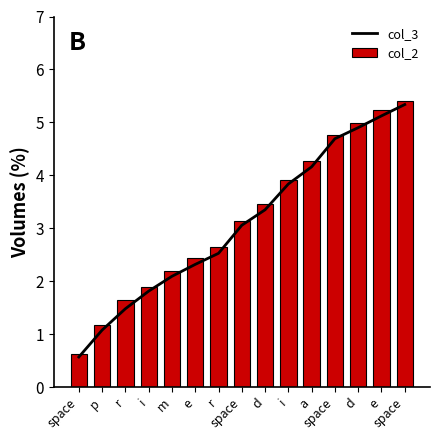

Reading left to right, what are all the values shown in this chart?

col_3: space=0.6	p=1.1	r=1.5	i=1.8	m=2.1	e=2.3	r=2.5	space=3.1	d=3.3	i=3.8	a=4.2	space=4.7	d=4.9	e=5.1	space=5.3
col_2: space=0.6	p=1.2	r=1.7	i=1.9	m=2.2	e=2.4	r=2.7	space=3.1	d=3.5	i=3.9	a=4.3	space=4.8	d=5.0	e=5.2	space=5.4